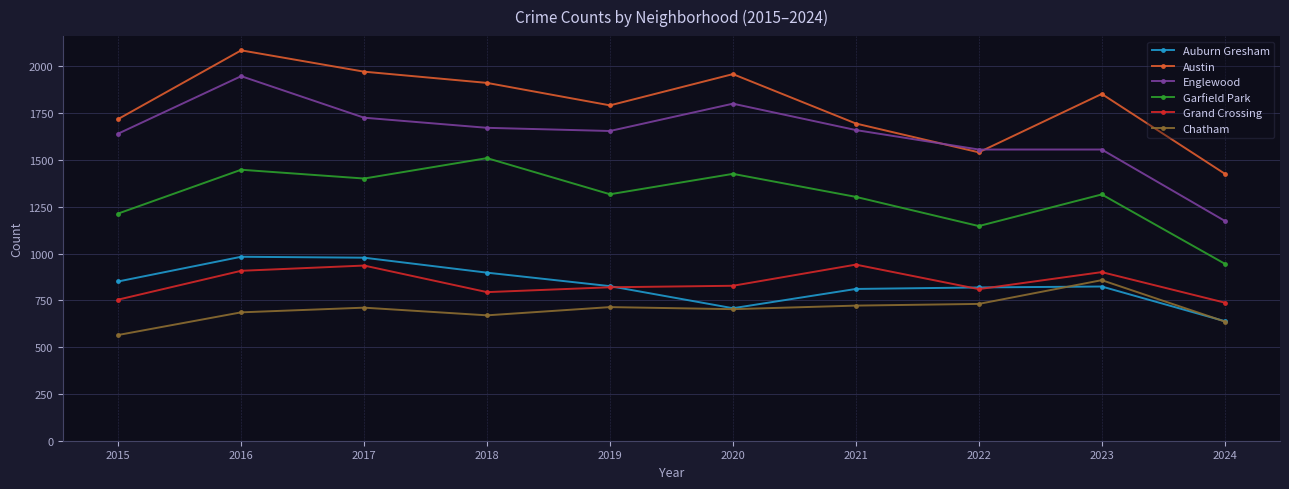

True or false: Grand Crossing and Garfield Park intersect in this chart.

False